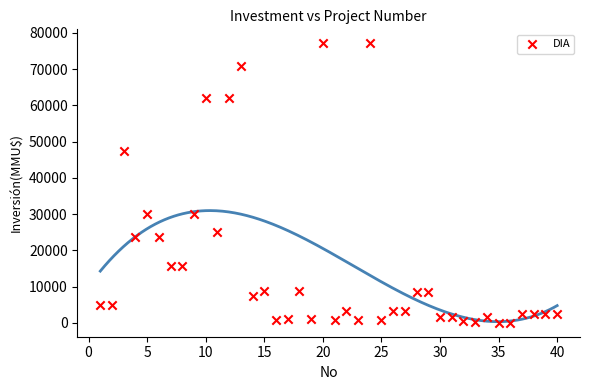

What is the range of X values (max minus min)?

39